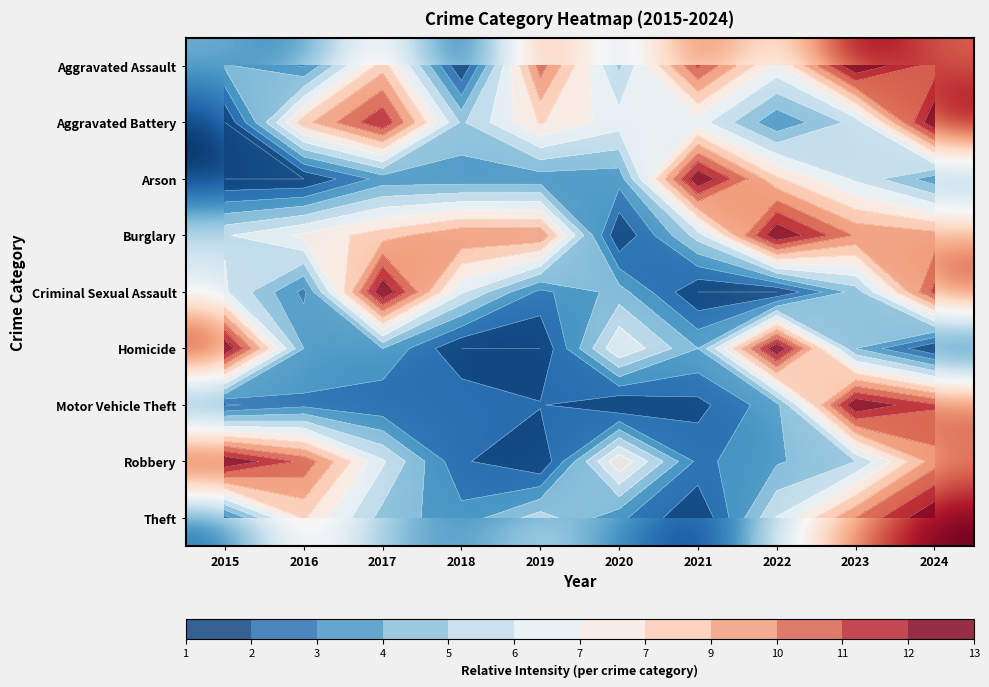

At which category is the sum across all series the highest?

2024